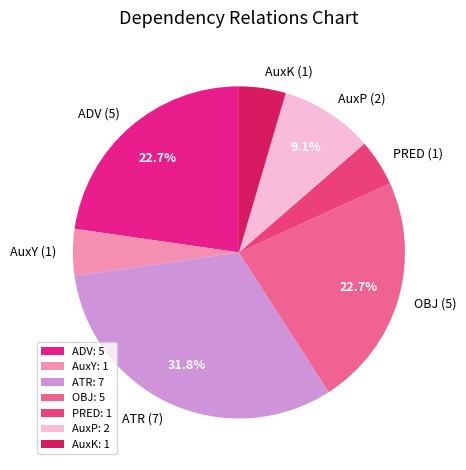

To the nearest percent, what is the average slice percentage?

14%